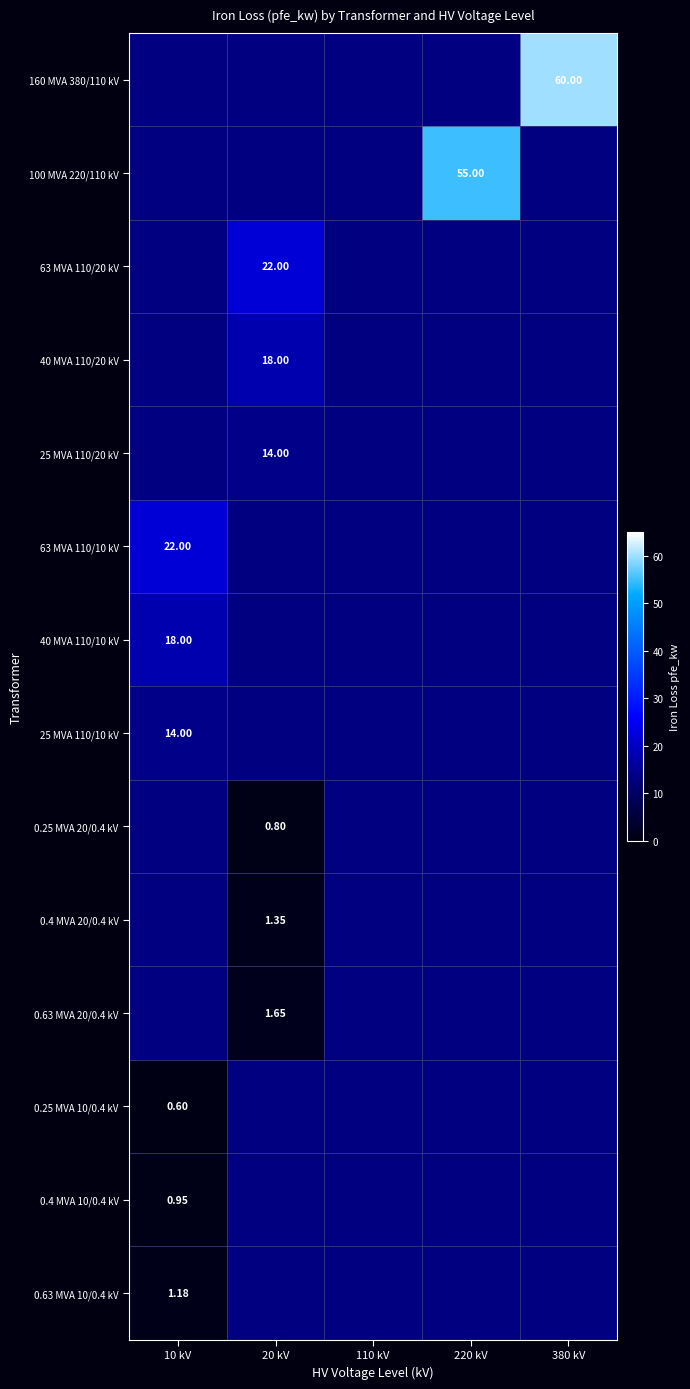

True or false: 0.4 MVA 20/0.4 kV has a value of 2.2 at 20 kV.

False